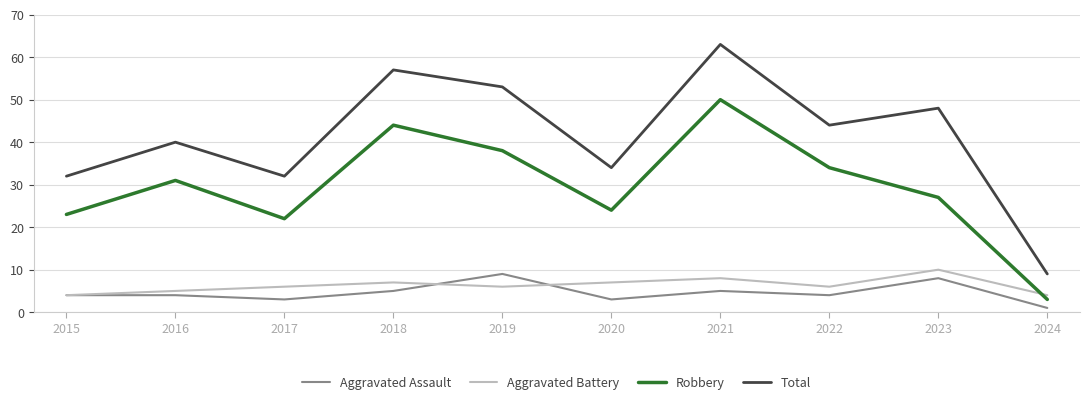

In Aggravated Assault, how many points are lower than both neighbors (excluding endpoints)?

3